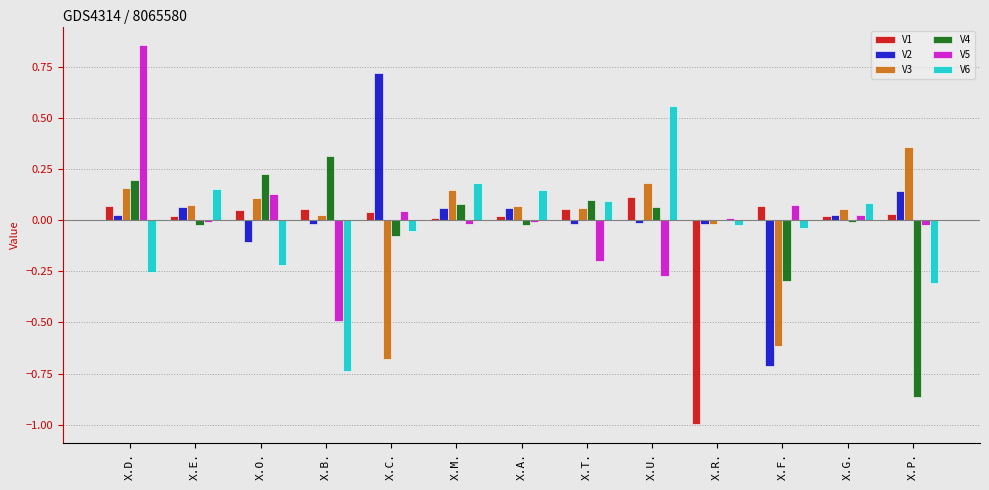

The V5 series shows -0.5 at X.B.. True or false?

True